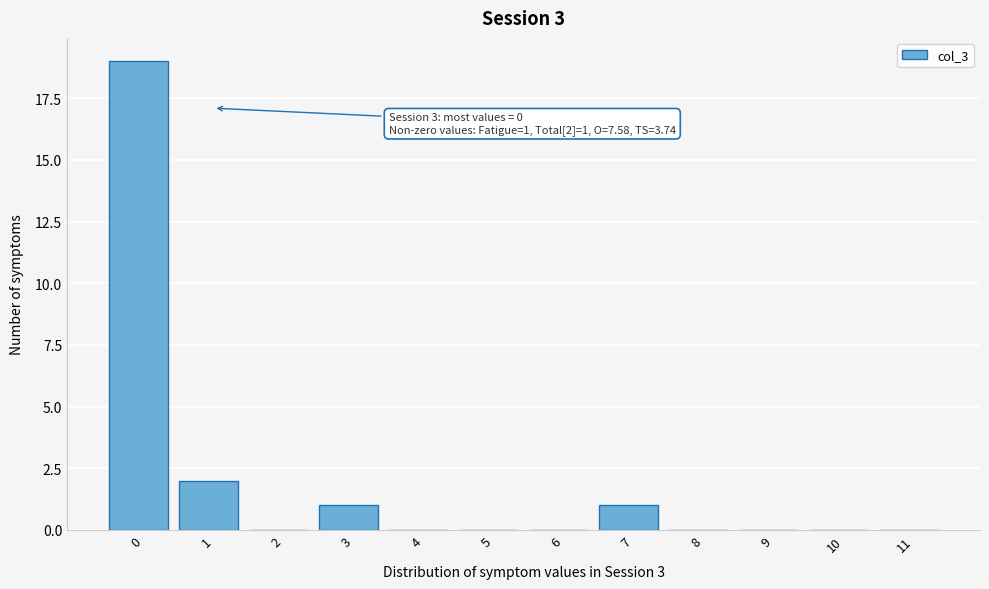

Reading left to right, transcribe all the data shown in this chart.

0=19	1=2	2=0	3=1	4=0	5=0	6=0	7=1	8=0	9=0	10=0	11=0